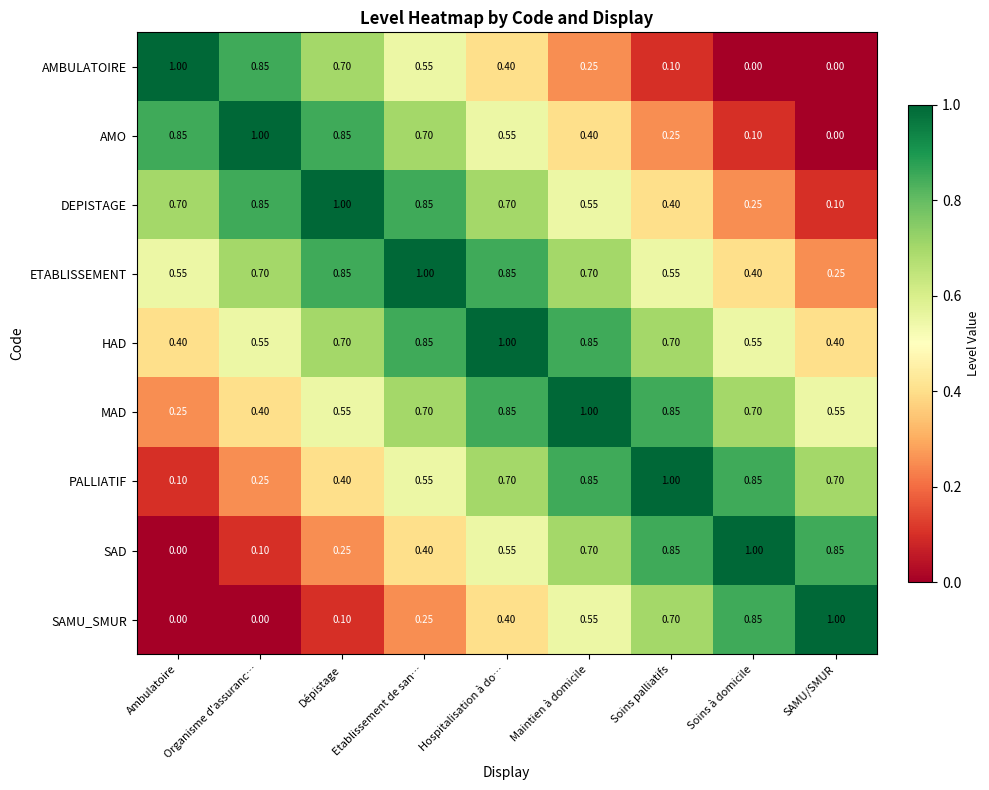

At which label does SAD reach its minimum?

Ambulatoire